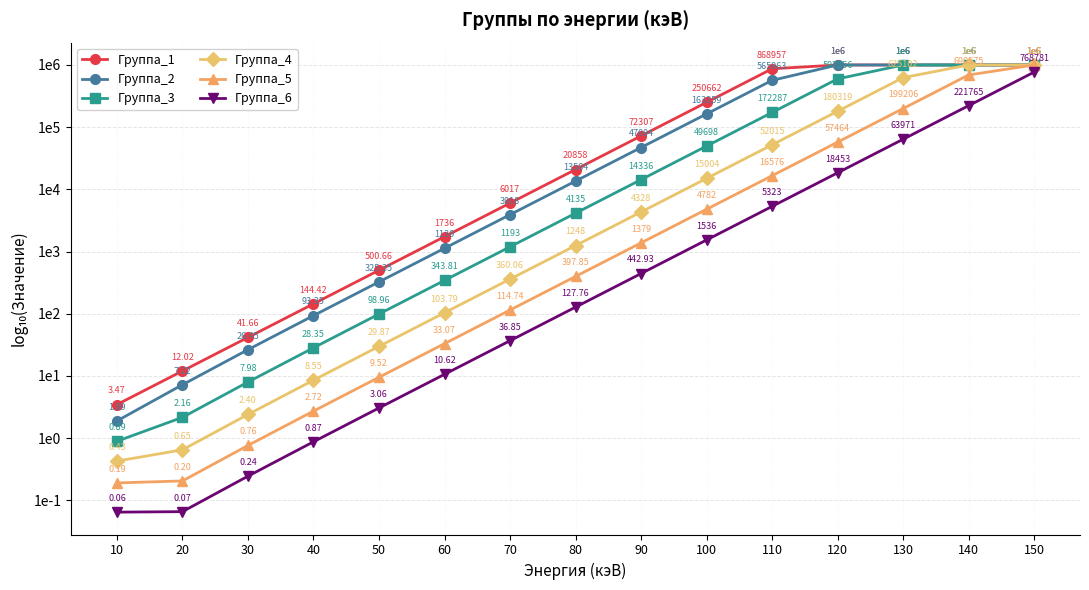

True or false: Группа_2 and Группа_6 cross at least once.

False